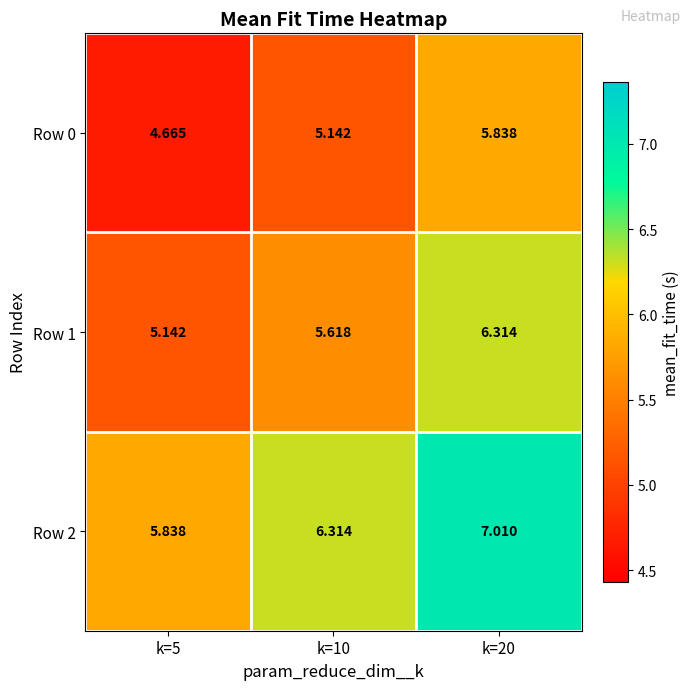

Which series has the largest range (max minus min)?

Row 0